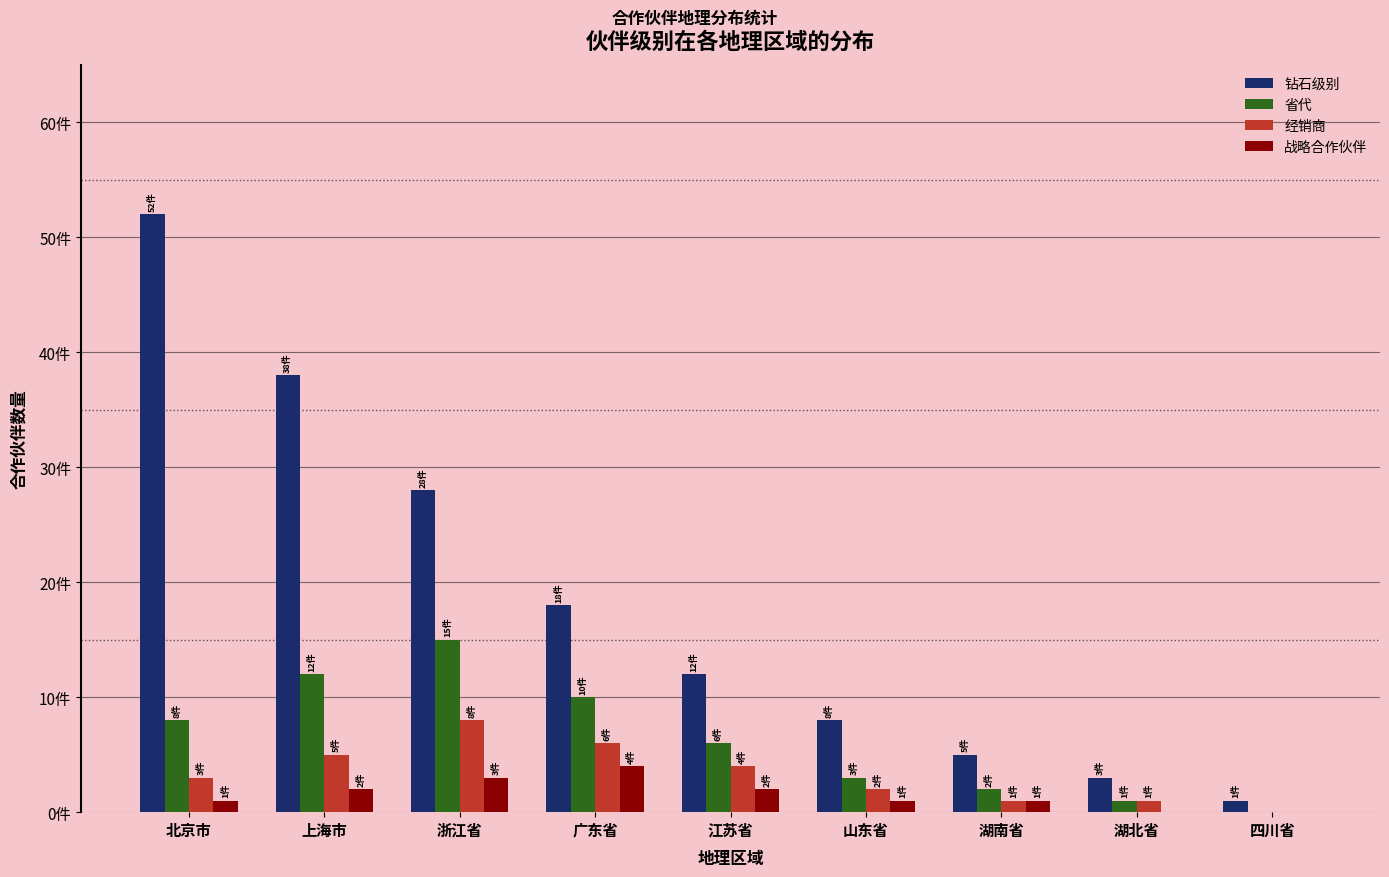

What is the sum of the 战略合作伙伴 values at 江苏省 and 北京市?

3